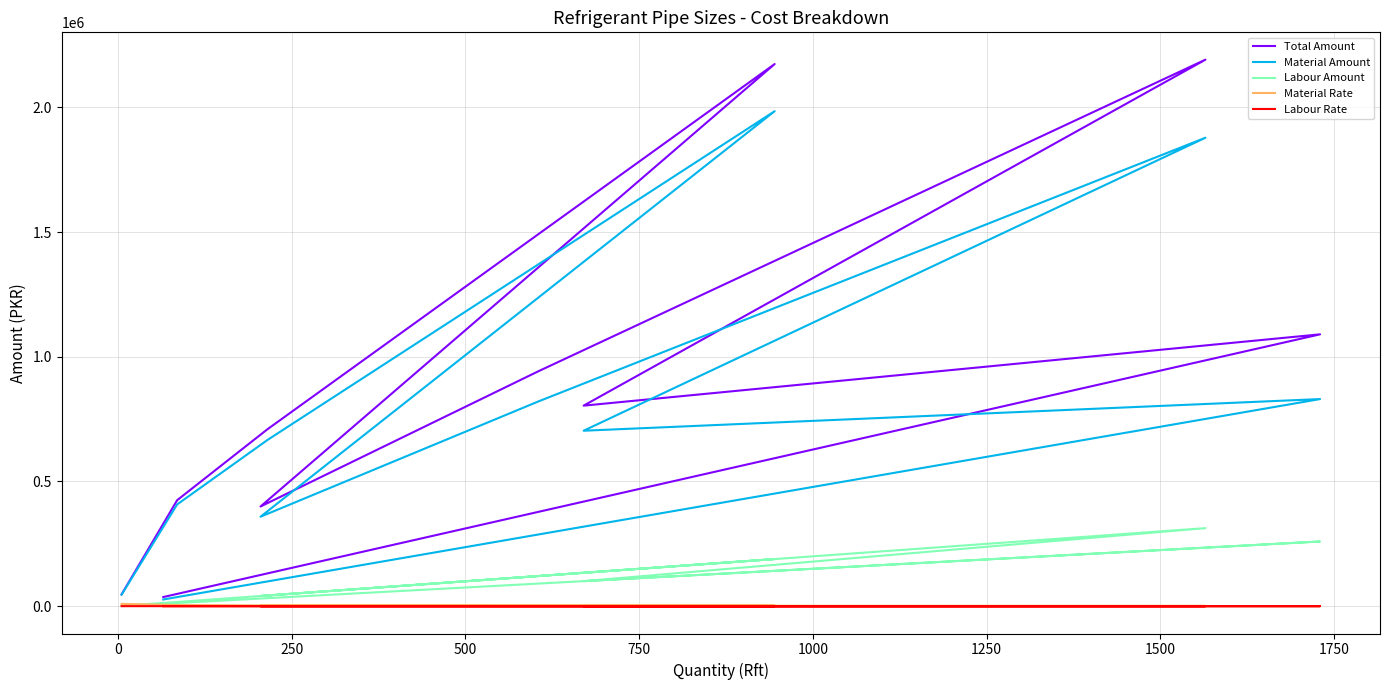

What is the highest value of the Total Amount series?

2191000